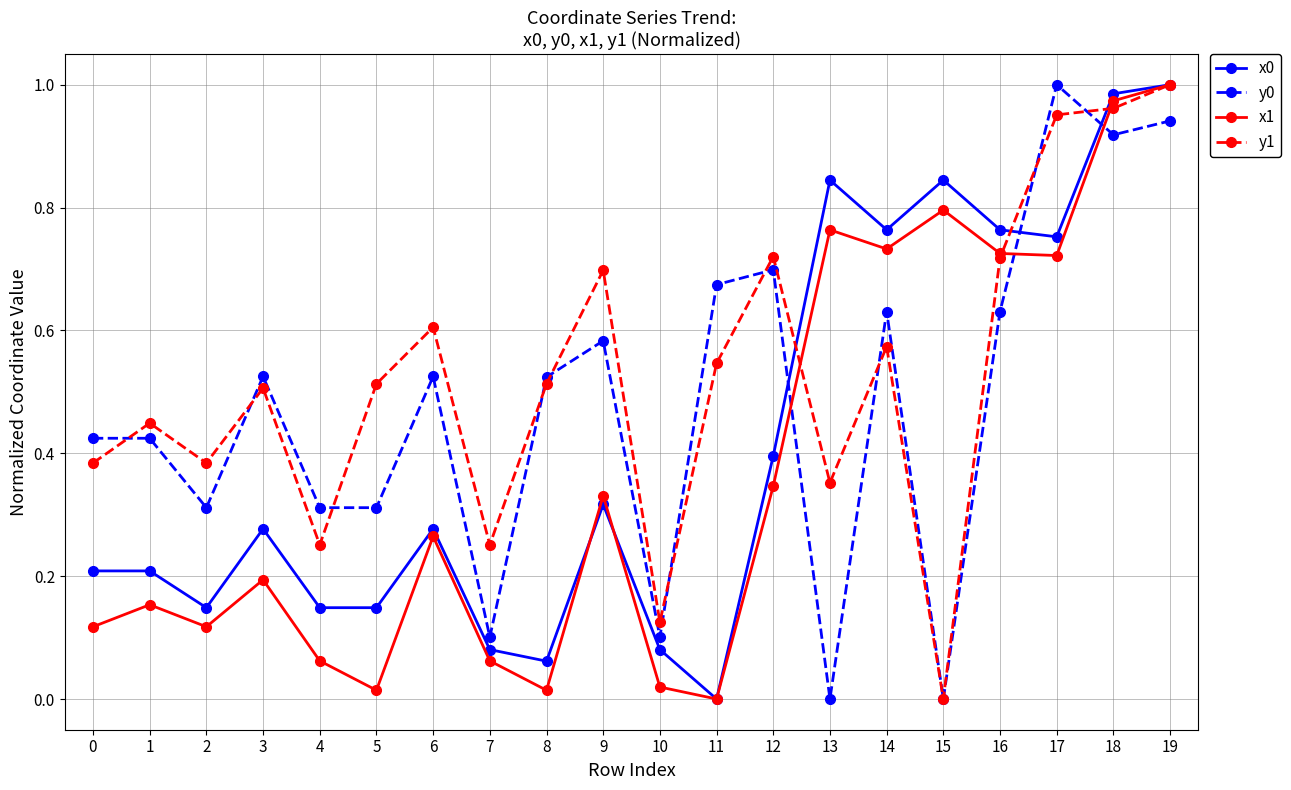

True or false: x0 and y0 intersect in this chart.

True